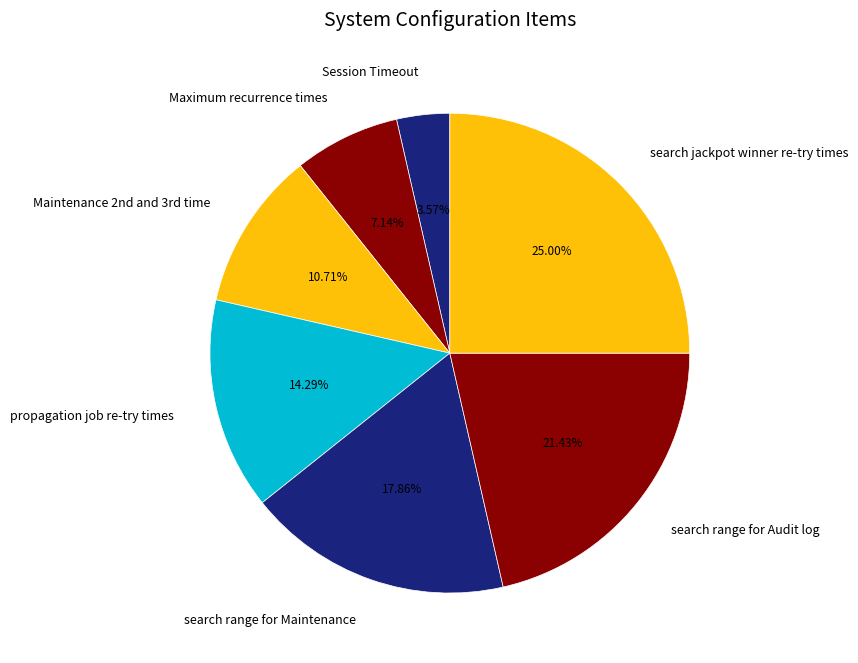

To the nearest percent, what is the difference between the Session Timeout and propagation job re-try times slice percentages?

11%